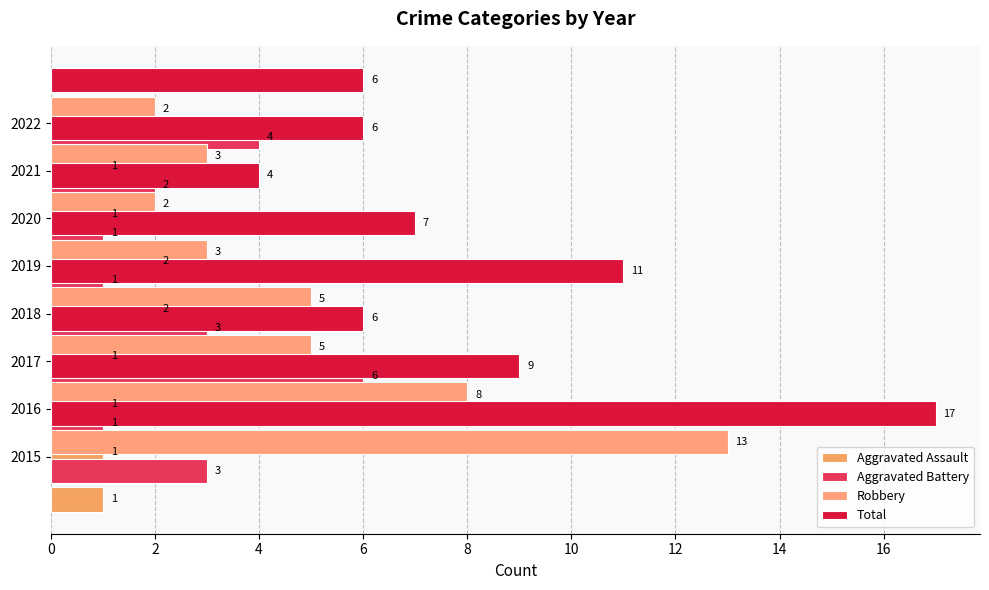

How many data points in Aggravated Battery are above 3?

2